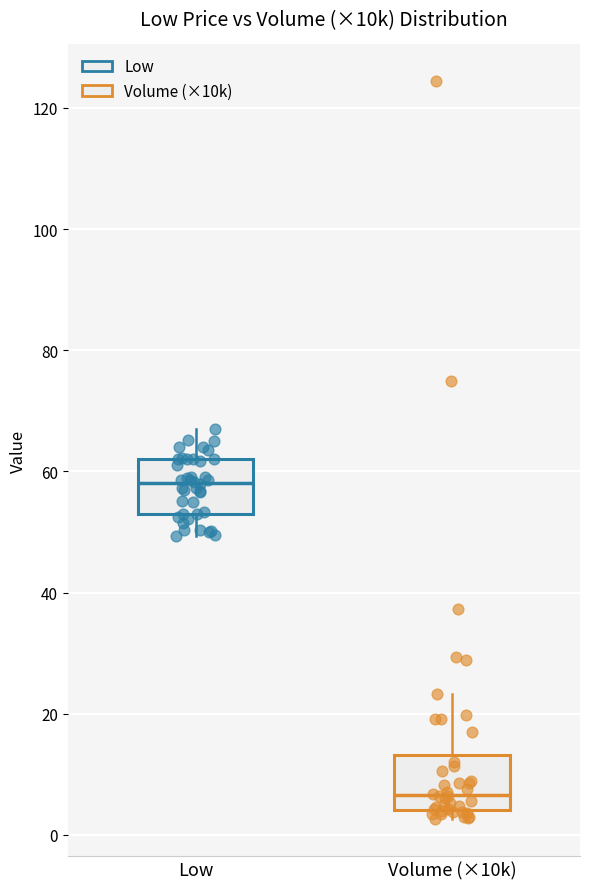

Where is the upper edge of the box for Low on the y-axis? The values are not printed on the chart, so give them approximately, as read against the axis.

62